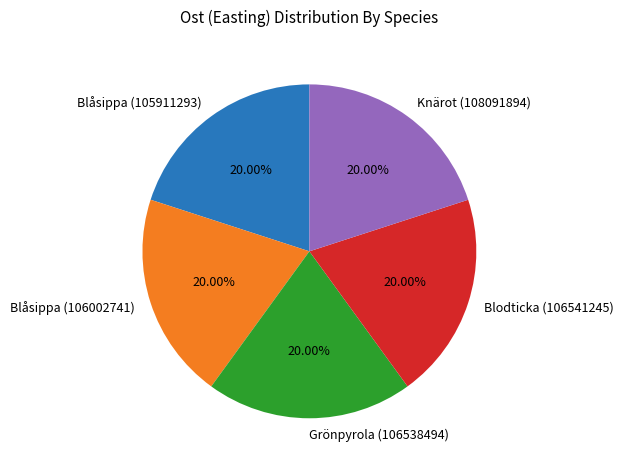

Approximately how many times larger is the value at Blåsippa (105911293) compared to Grönpyrola (106538494)?

1.0